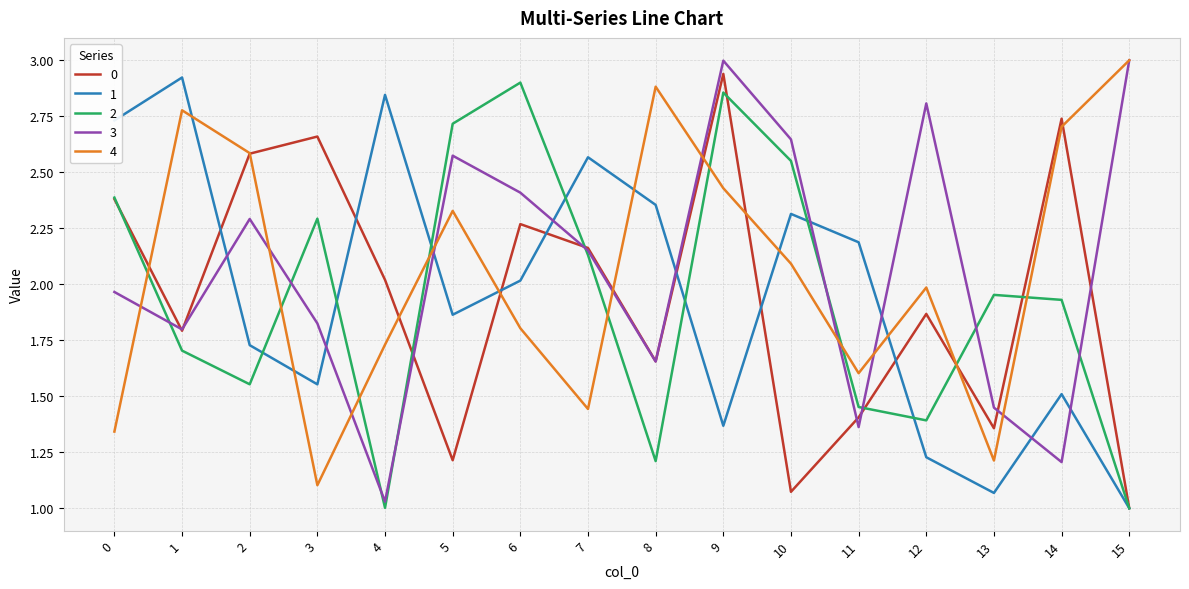

At 4, list the series in order from largest to smallest.

1, 0, 4, 3, 2